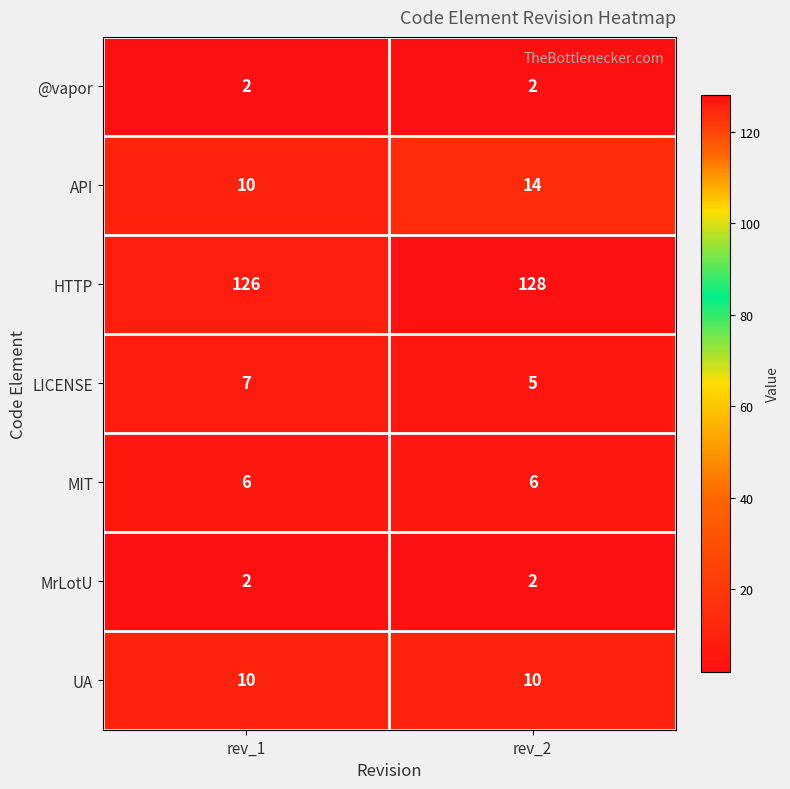

Reading left to right, extract all data points from this chart.

@vapor: rev_1=2	rev_2=2
API: rev_1=10	rev_2=14
HTTP: rev_1=126	rev_2=128
LICENSE: rev_1=7	rev_2=5
MIT: rev_1=6	rev_2=6
MrLotU: rev_1=2	rev_2=2
UA: rev_1=10	rev_2=10